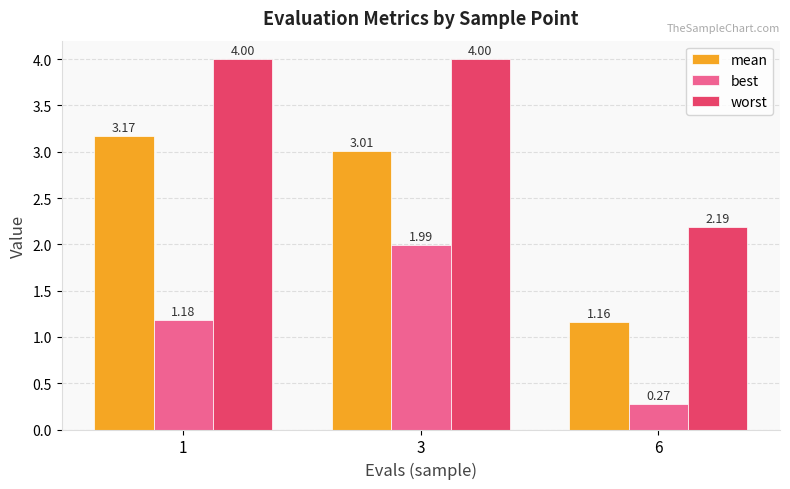

How many bars are there in total?

9